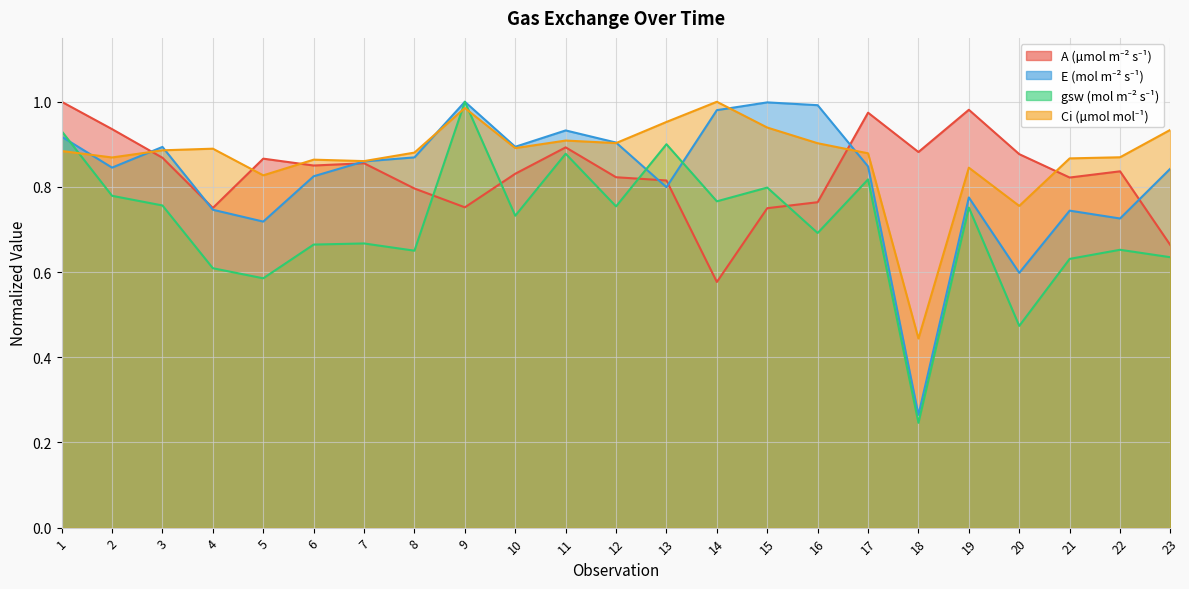

Is it true that A (µmol m⁻² s⁻¹) equals 0.4 at 14?

False